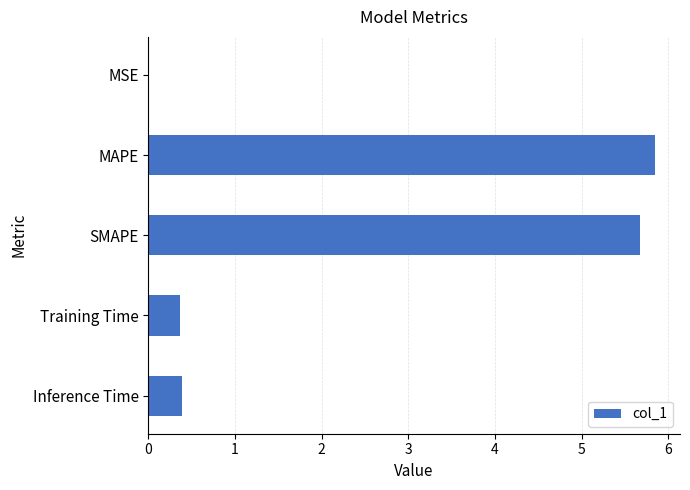

Is it true that the value at MSE is 0.0?

True